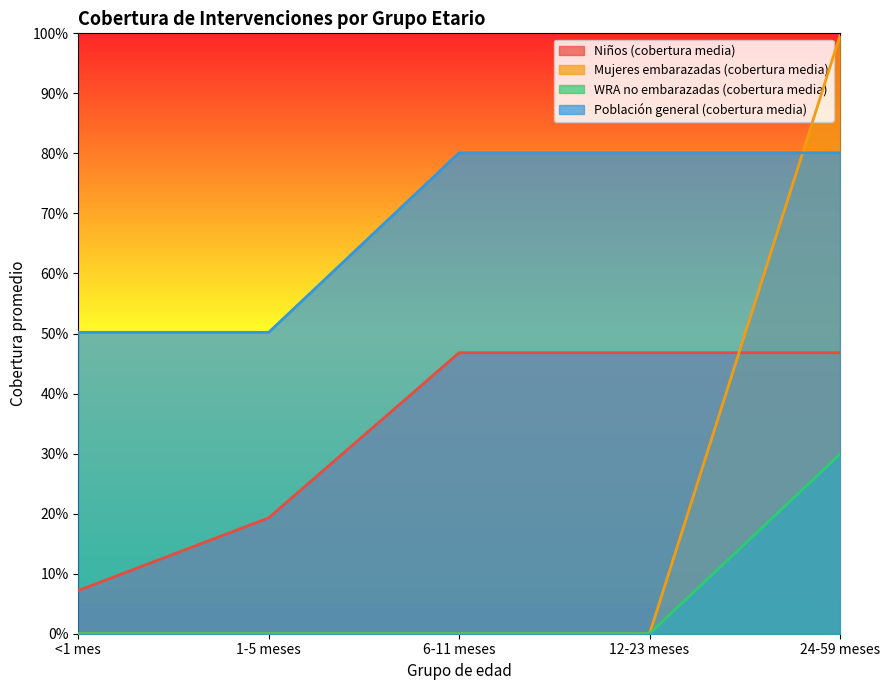

What is the difference between the maximum and minimum values in the Niños (cobertura media) series?

0.4